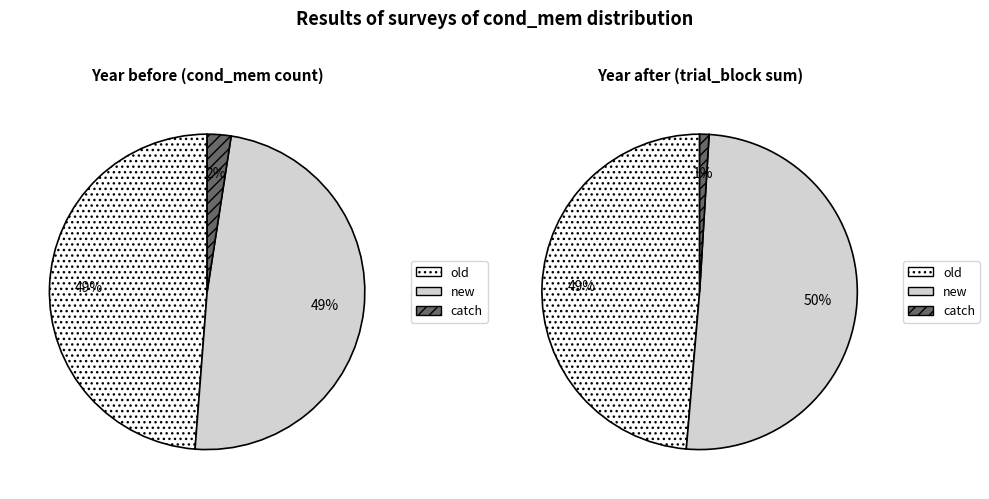

How many slices are in this pie chart?

3